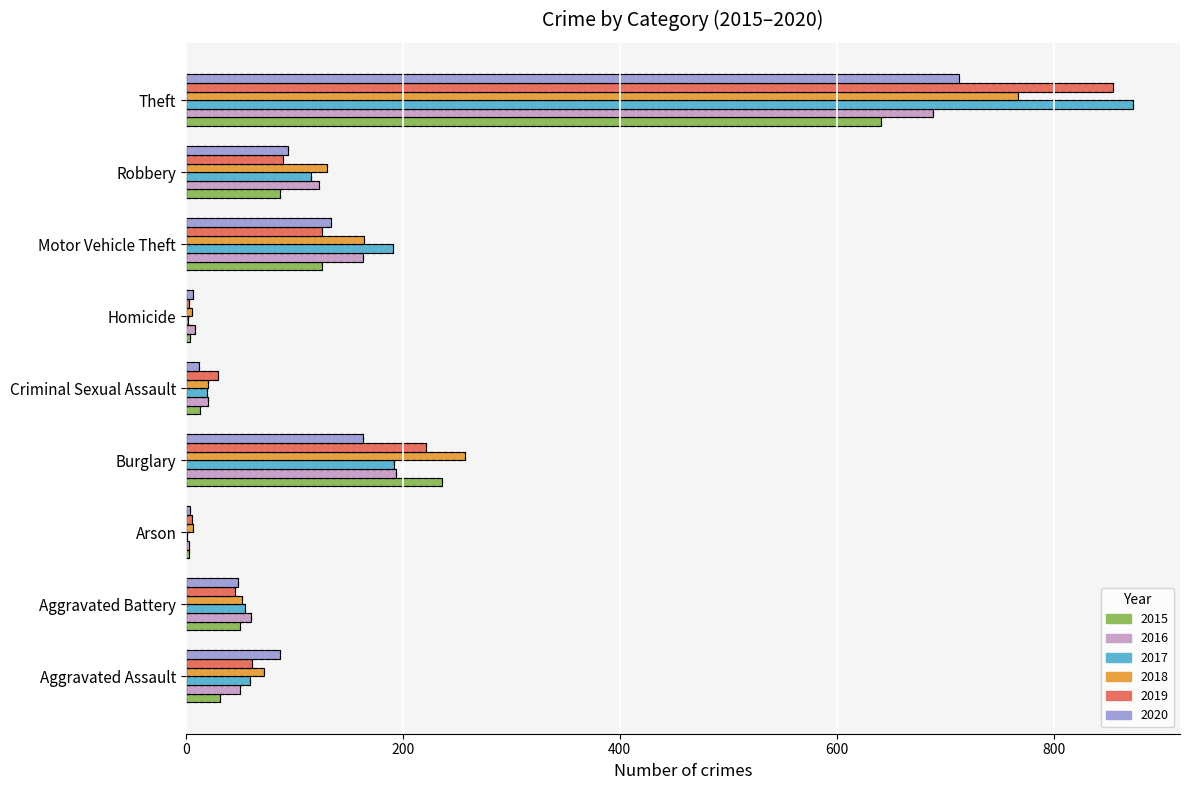

How many values in the 2017 series are below 59?

4